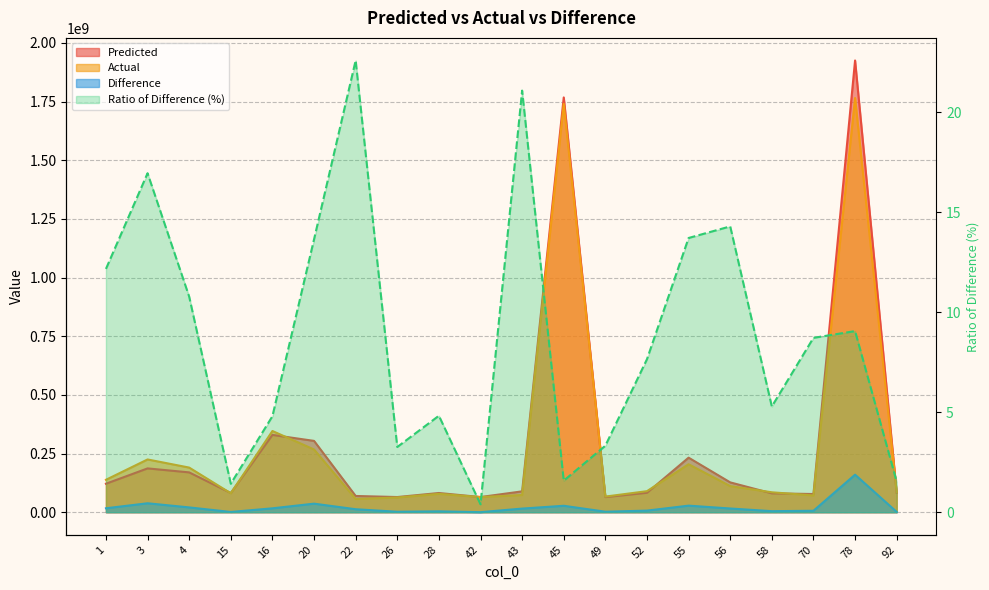

What are all the series names shown in the legend?

Predicted, Actual, Difference, Ratio of Difference (%)